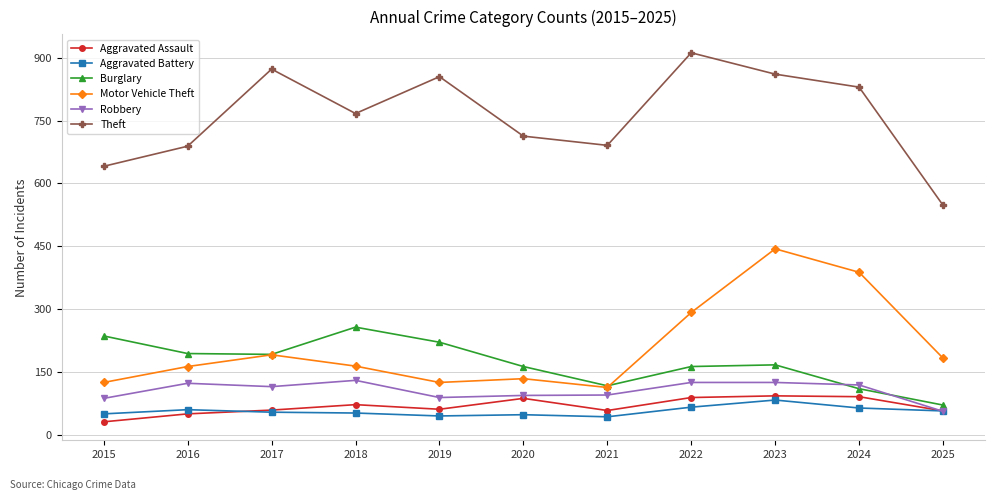

Rank the series at 2024 from lowest to highest value.

Aggravated Battery, Aggravated Assault, Burglary, Robbery, Motor Vehicle Theft, Theft